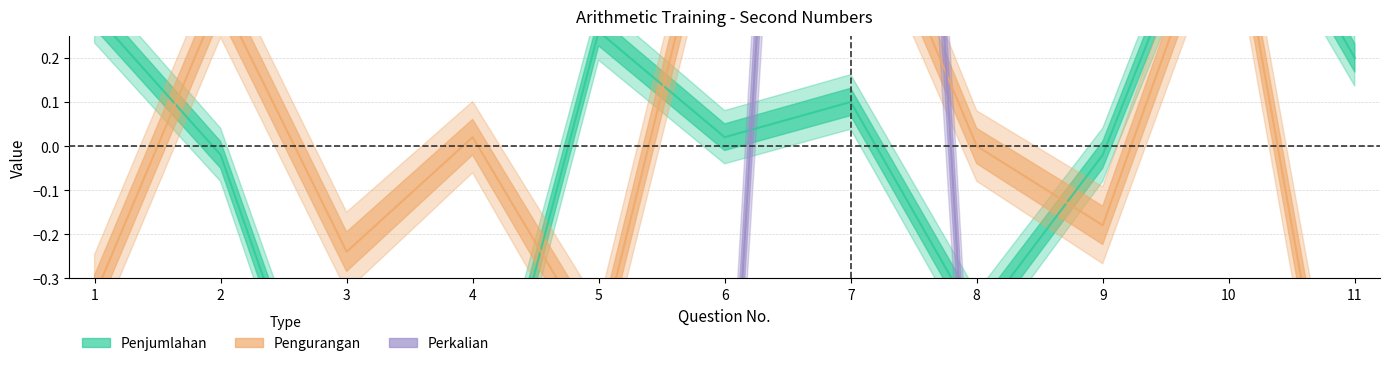

True or false: Perkalian has more than 1 interior local peaks.

True